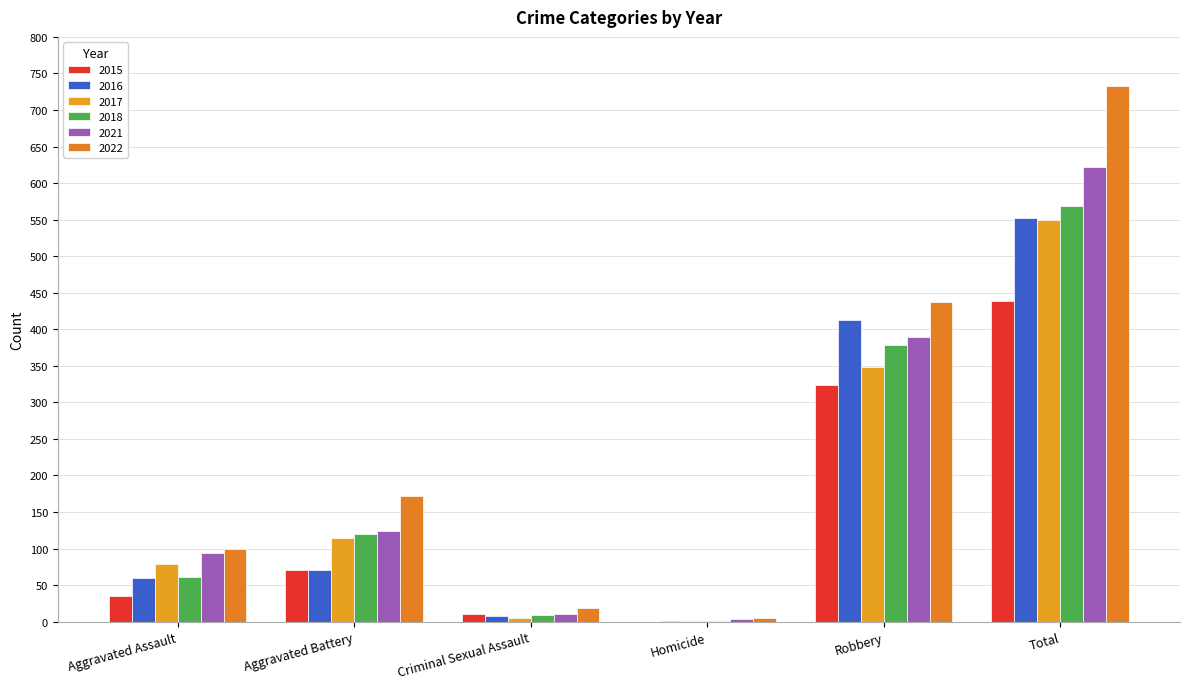

How many categories are shown in the chart?

6